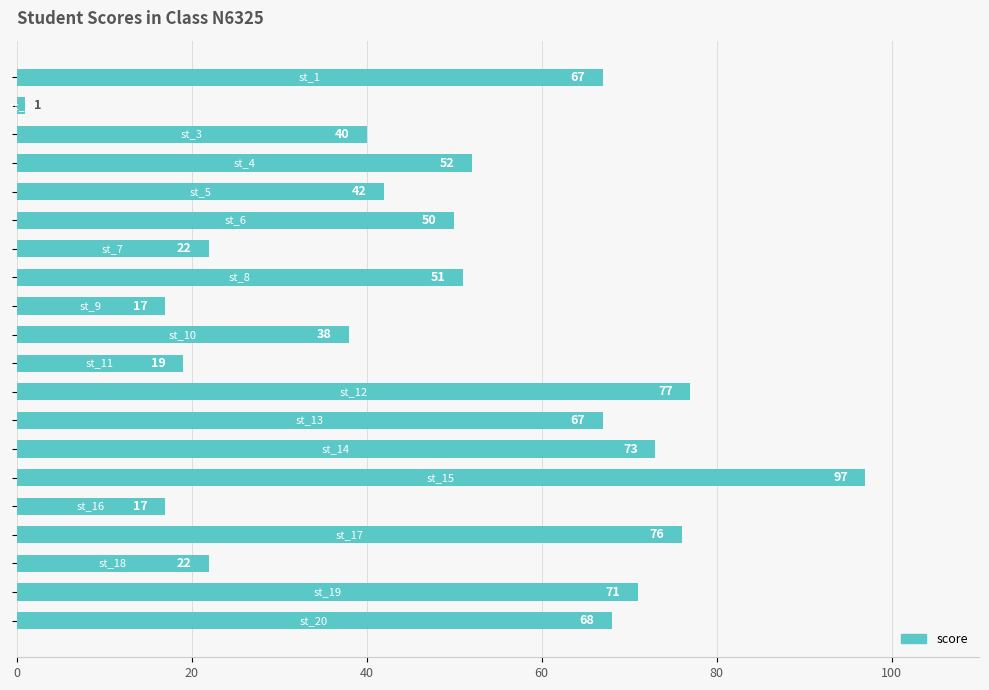

What is the difference between the second highest and minimum values?

76